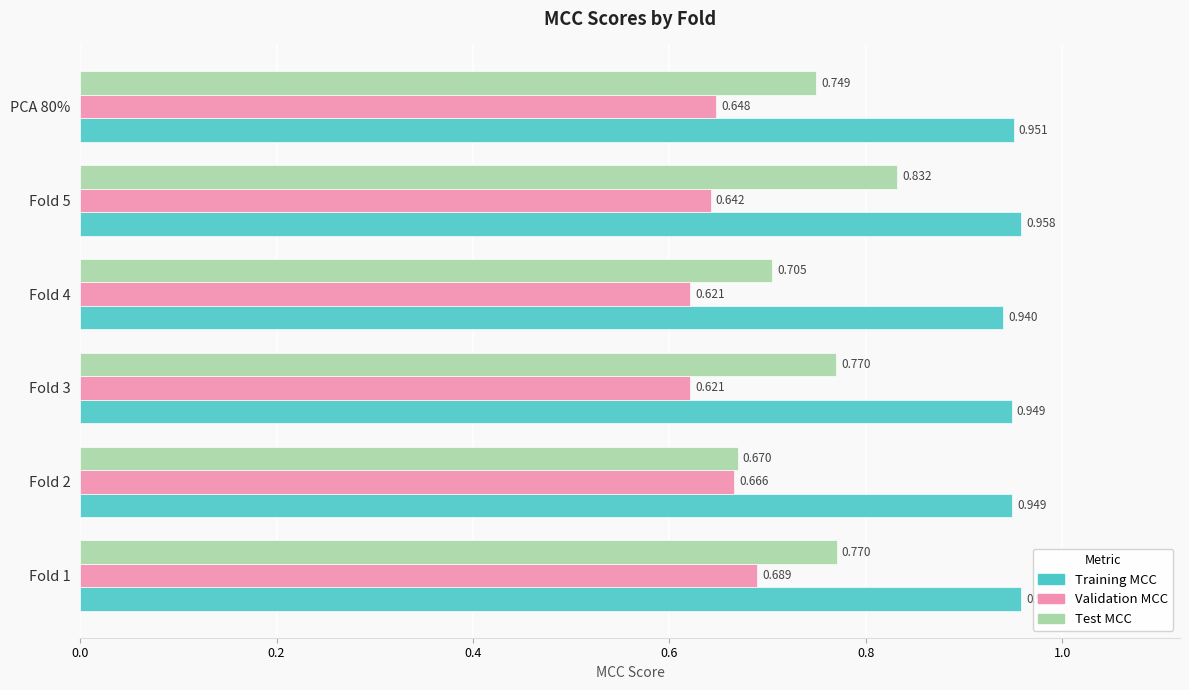

What is the difference between the maximum and minimum values in the Test MCC series?

0.2